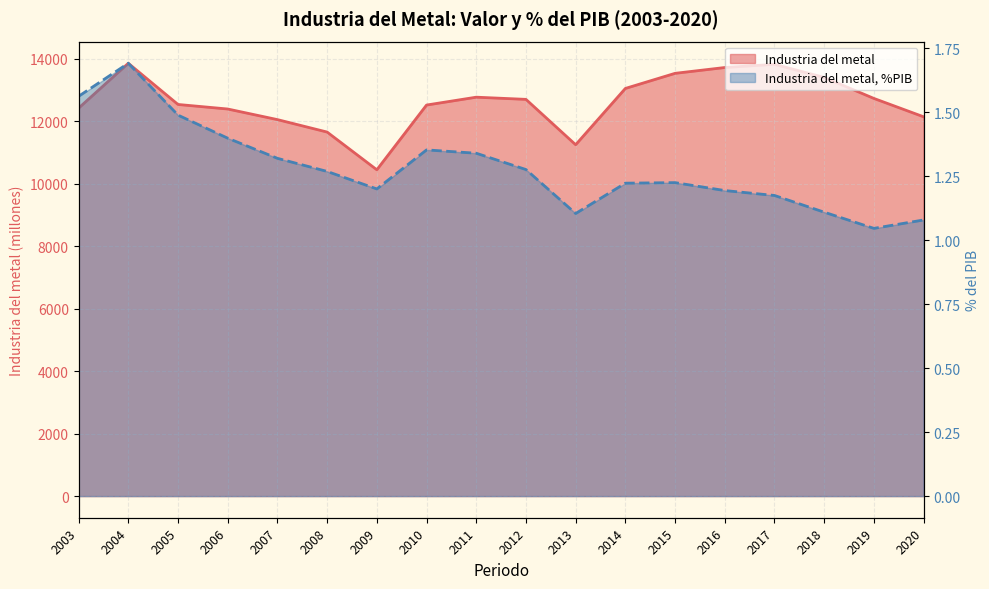

What is the value of the Industria del metal, %PIB point at the 18th from the left?

1.1